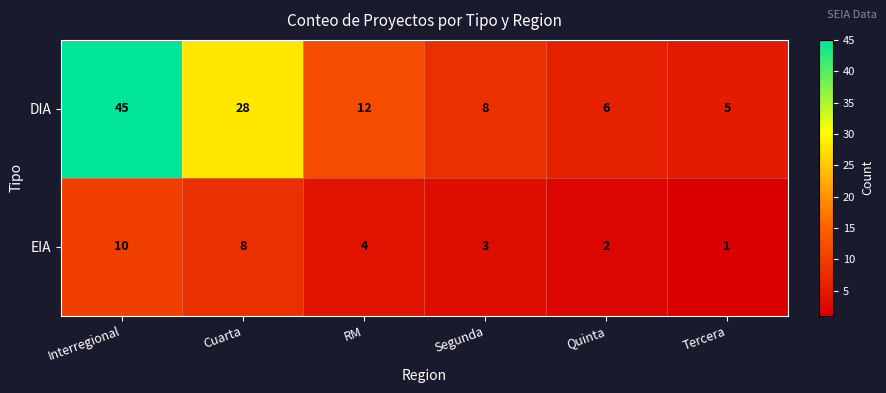

How many series are shown in this chart?

2